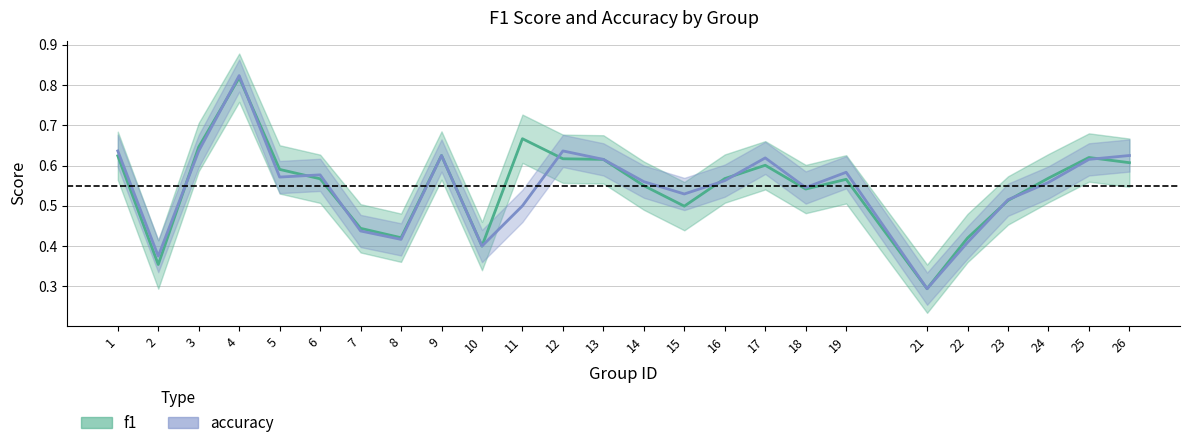

Reading left to right, transcribe all the data shown in this chart.

f1: 1=0.6	2=0.4	3=0.6	4=0.8	5=0.6	6=0.6	7=0.4	8=0.4	9=0.6	10=0.4	11=0.7	12=0.6	13=0.6	14=0.6	15=0.5	16=0.6	17=0.6	18=0.5	19=0.6	21=0.3	22=0.4	23=0.5	24=0.6	25=0.6	26=0.6
accuracy: 1=0.6	2=0.4	3=0.6	4=0.8	5=0.6	6=0.6	7=0.4	8=0.4	9=0.6	10=0.4	11=0.5	12=0.6	13=0.6	14=0.6	15=0.5	16=0.6	17=0.6	18=0.5	19=0.6	21=0.3	22=0.4	23=0.5	24=0.6	25=0.6	26=0.6